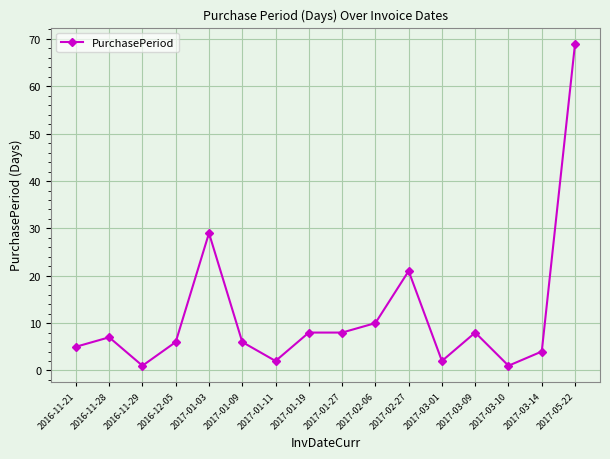

What is the greatest value displayed?

69